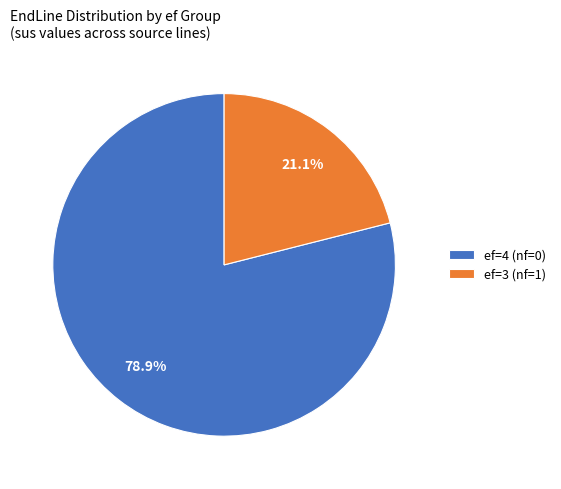

Between ef=4 (nf=0) and ef=3 (nf=1), which is larger?

ef=4 (nf=0)